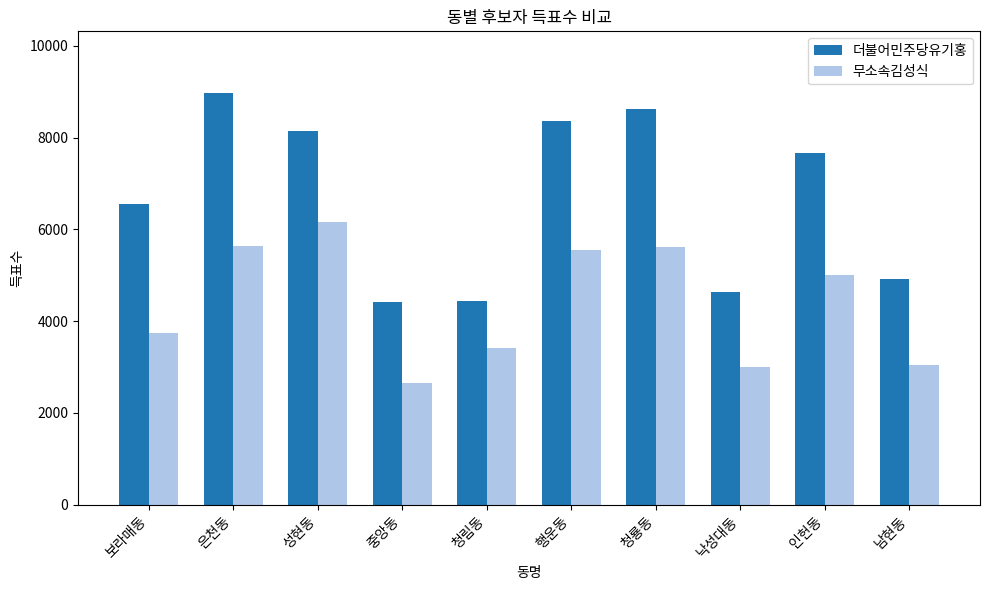

What is the minimum value for 무소속김성식?

2648